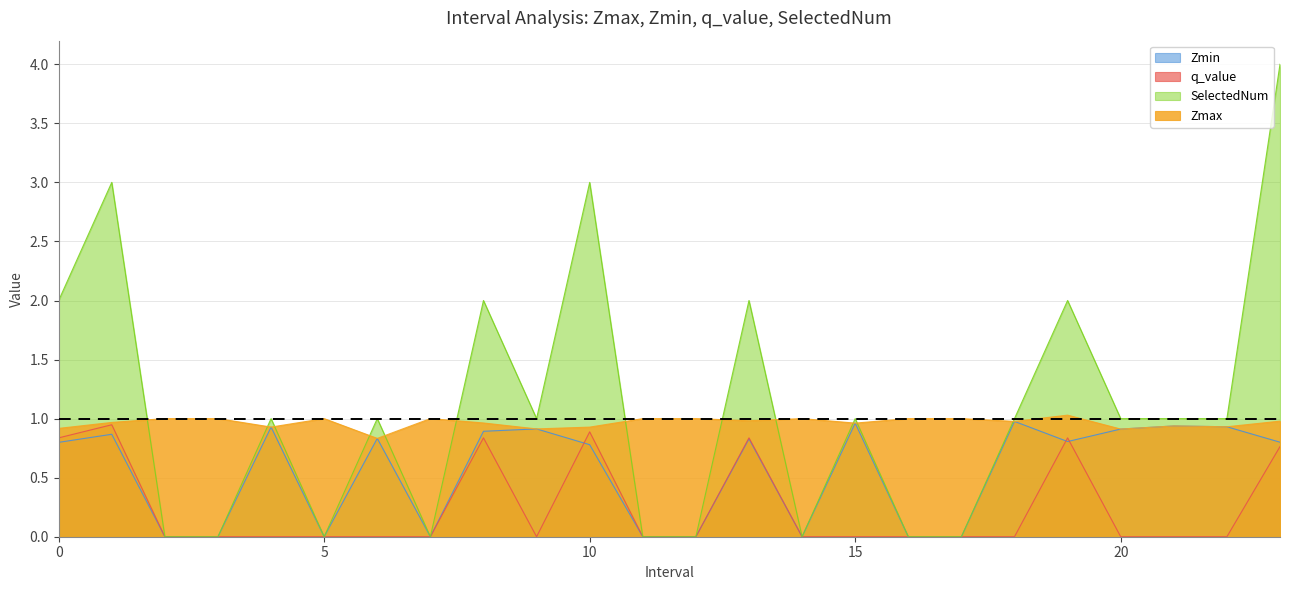

The SelectedNum series shows 0.0 at 17.0. True or false?

True